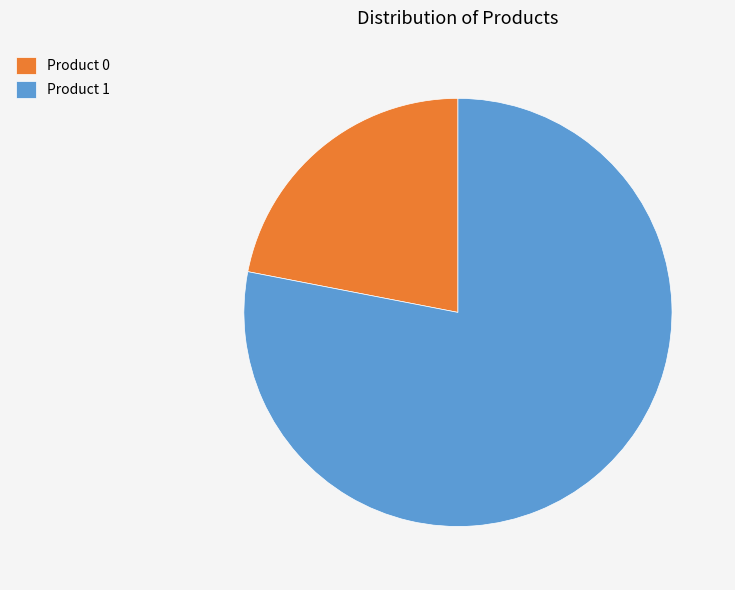

Rank the categories by value from highest to lowest.

Product 1, Product 0